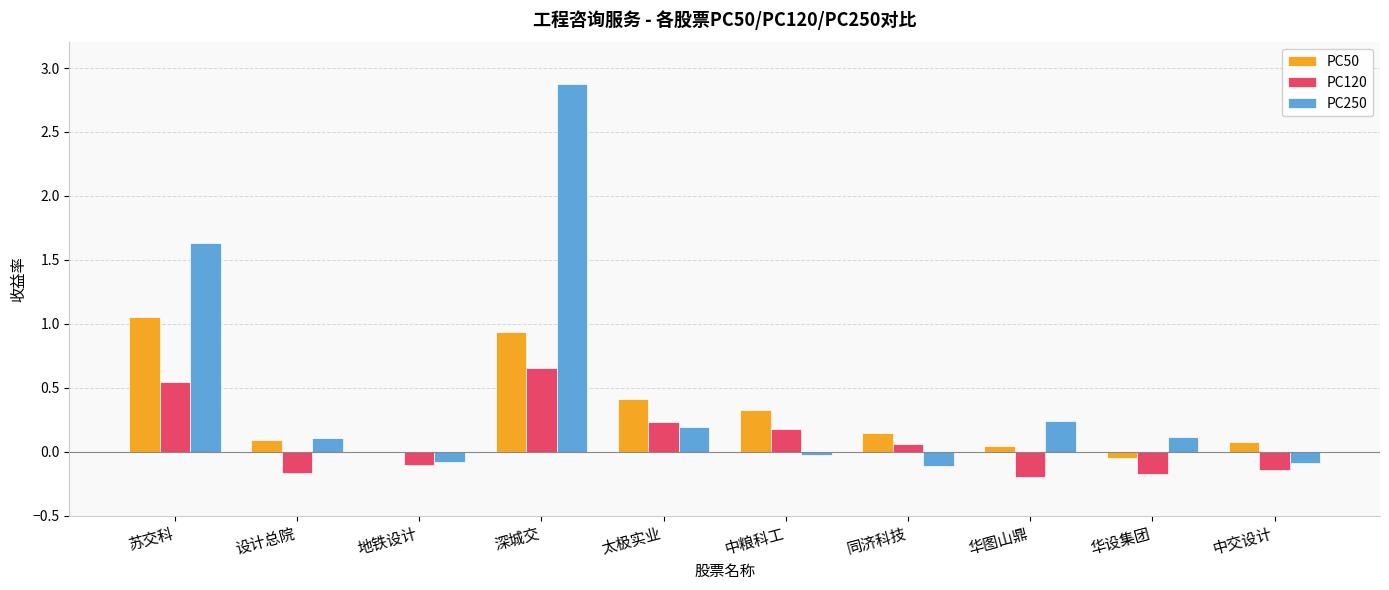

Is the value of PC50 at 华图山鼎 greater than the value of PC120 at 苏交科?

No